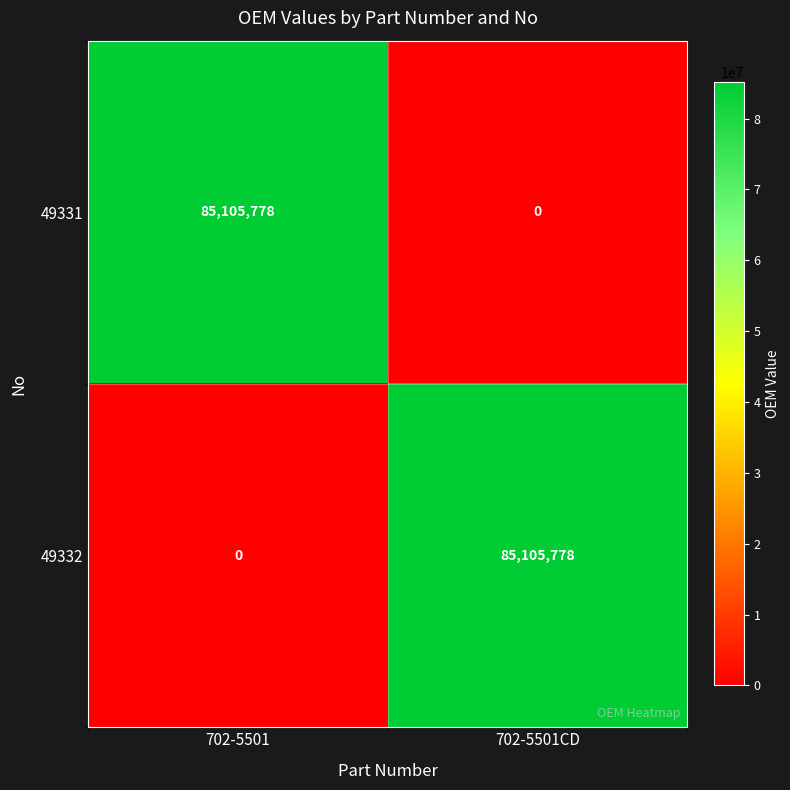

What is the spread (max minus min) of values at 702-5501CD?

85105778